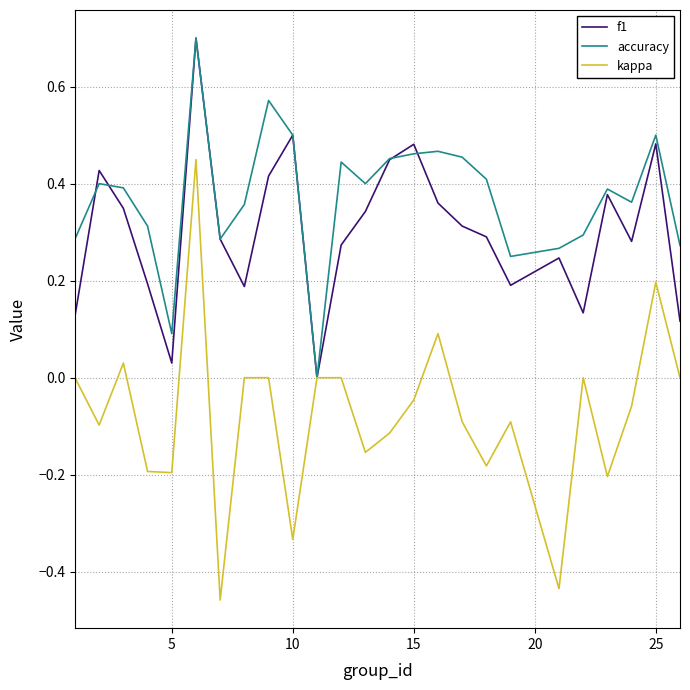

Which series has the largest total across all categories?

accuracy